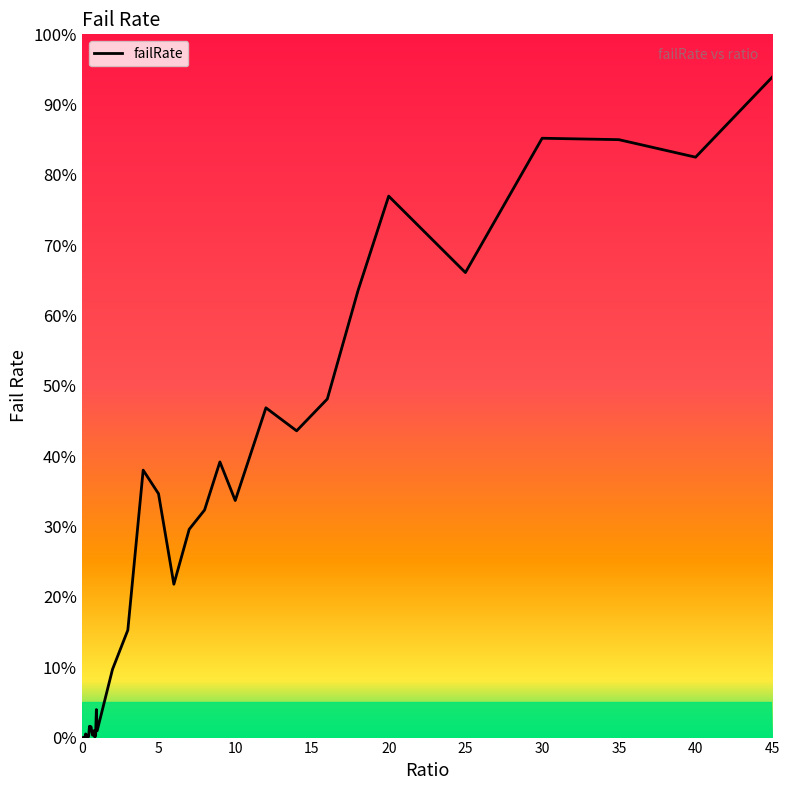

What is the difference between the maximum and minimum values?

93.9